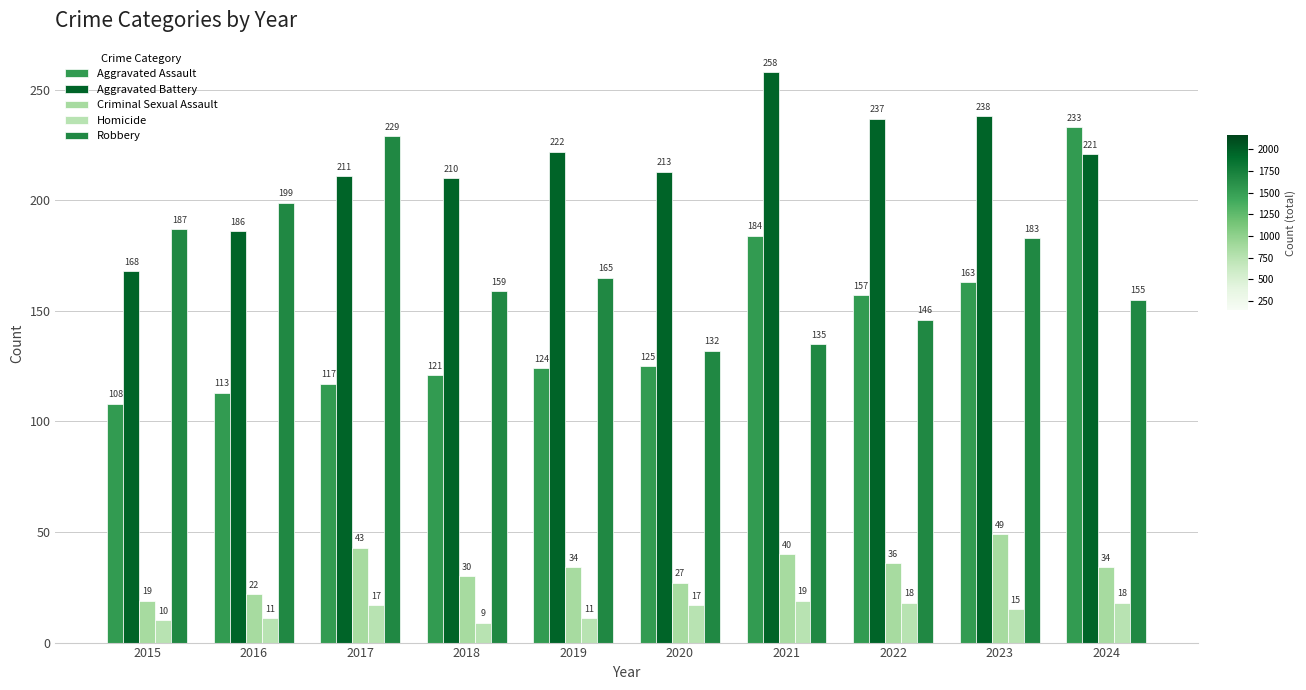

What is the minimum value for Aggravated Assault?

108